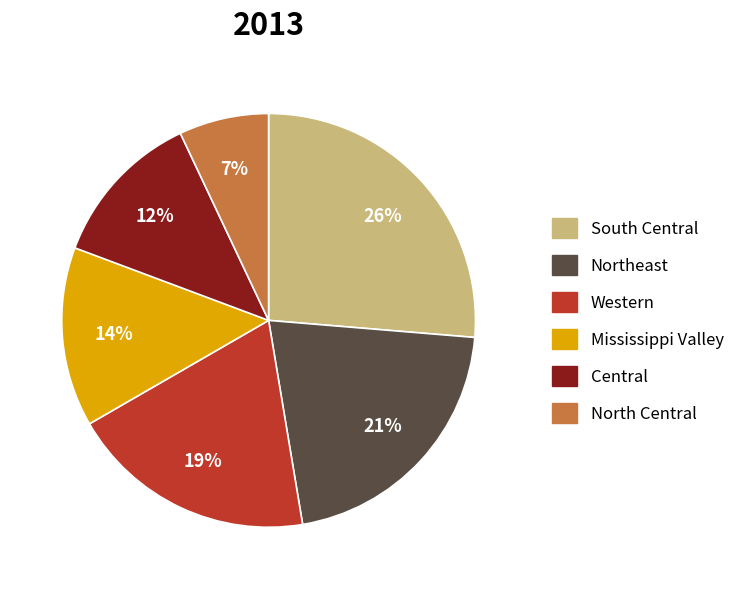

Which slice is the largest?

South Central